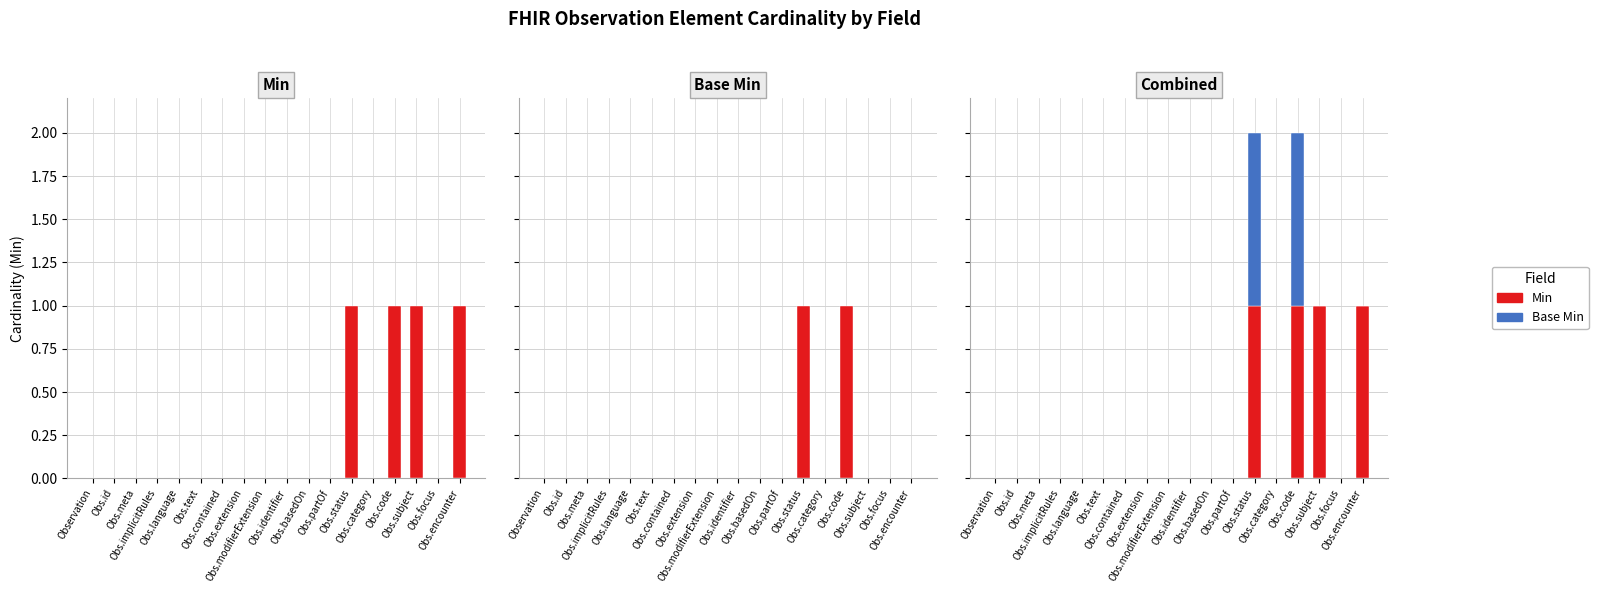

Reading left to right, transcribe all the data shown in this chart.

Min: Observation=0	Obs.id=0	Obs.meta=0	Obs.implicitRules=0	Obs.language=0	Obs.text=0	Obs.contained=0	Obs.extension=0	Obs.modifierExtension=0	Obs.identifier=0	Obs.basedOn=0	Obs.partOf=0	Obs.status=1	Obs.category=0	Obs.code=1	Obs.subject=1	Obs.focus=0	Obs.encounter=1
Base Min: Observation=0	Obs.id=0	Obs.meta=0	Obs.implicitRules=0	Obs.language=0	Obs.text=0	Obs.contained=0	Obs.extension=0	Obs.modifierExtension=0	Obs.identifier=0	Obs.basedOn=0	Obs.partOf=0	Obs.status=1	Obs.category=0	Obs.code=1	Obs.subject=0	Obs.focus=0	Obs.encounter=0